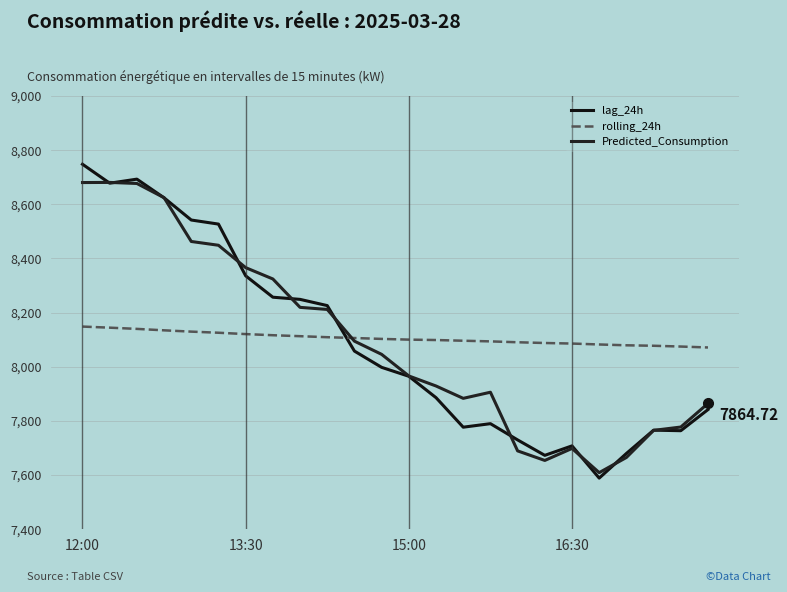

Which series has the largest total across all categories?

rolling_24h